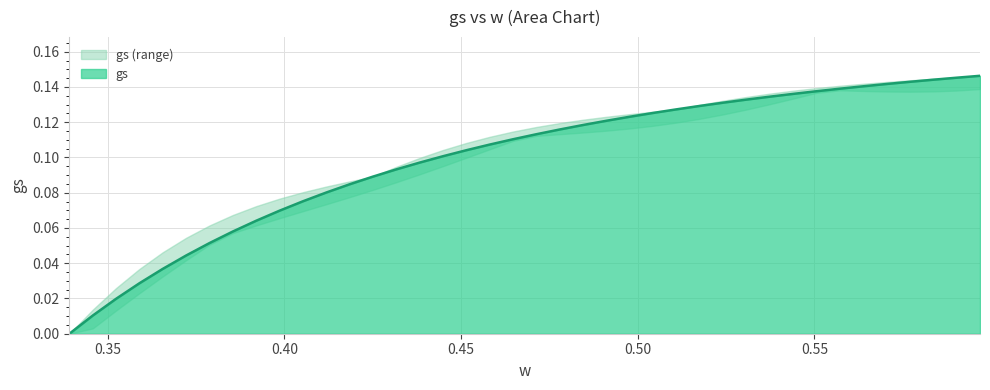

How many values are above zero?

39